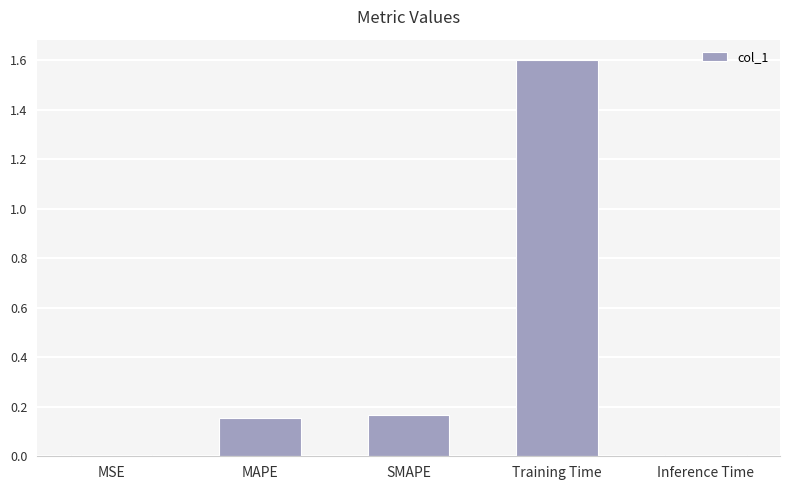

True or false: the data shows 0.0 at MSE.

True